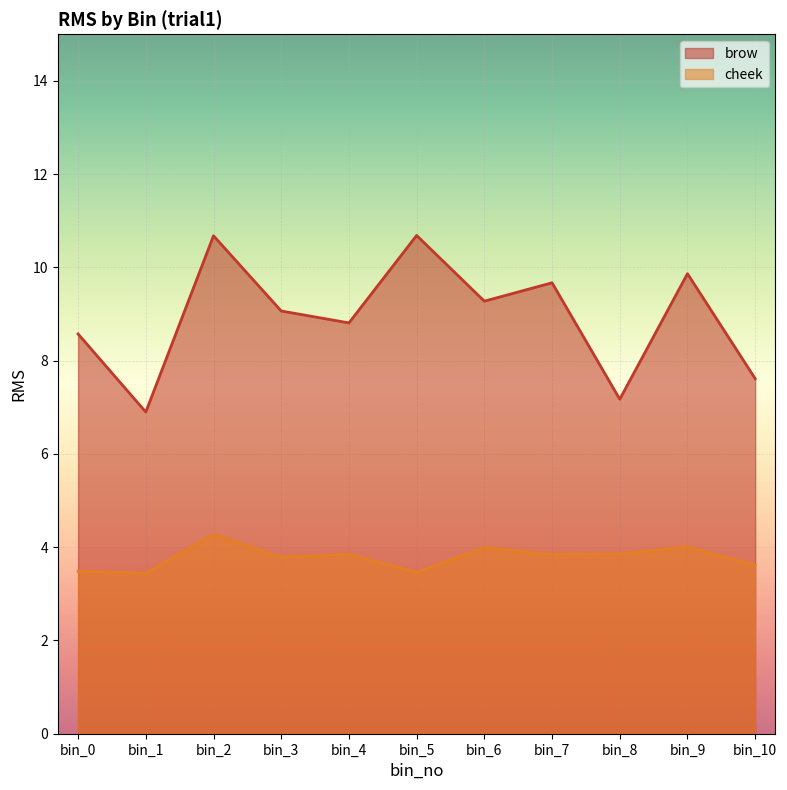

What is the total value across all series at bin_2?

15.0